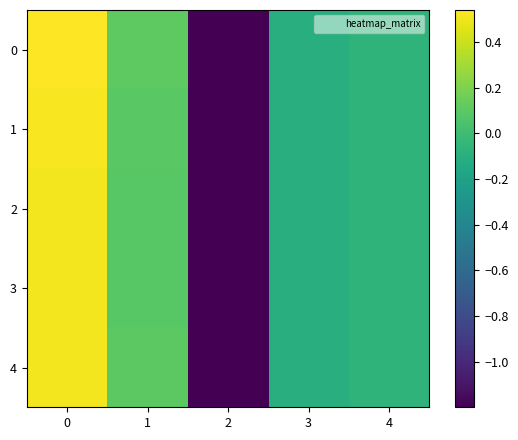

Reading left to right, extract all data points from this chart.

0: 0=0.5	1=0.1	2=-1.2	3=-0.1	4=-0.1
1: 0=0.5	1=0.1	2=-1.2	3=-0.1	4=-0.1
2: 0=0.5	1=0.1	2=-1.2	3=-0.1	4=-0.1
3: 0=0.5	1=0.1	2=-1.2	3=-0.1	4=-0.1
4: 0=0.5	1=0.1	2=-1.2	3=-0.1	4=-0.1